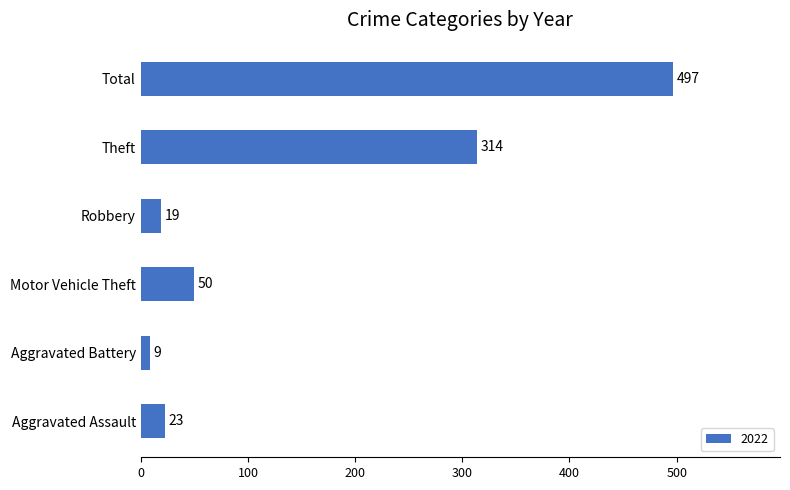

At which label is the value closest to 253?

Theft